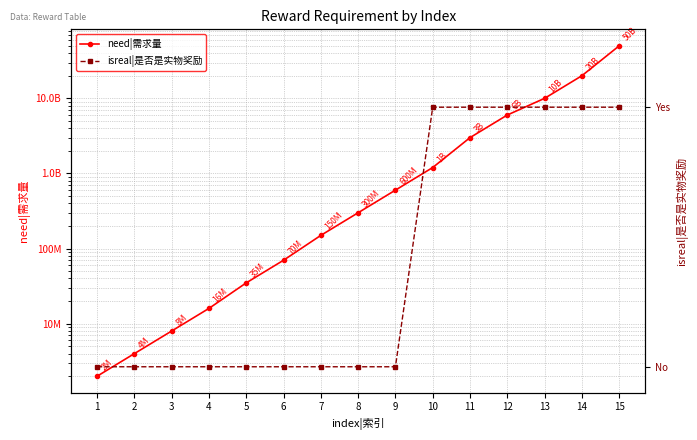

Between 14 and 13, which is larger?

14